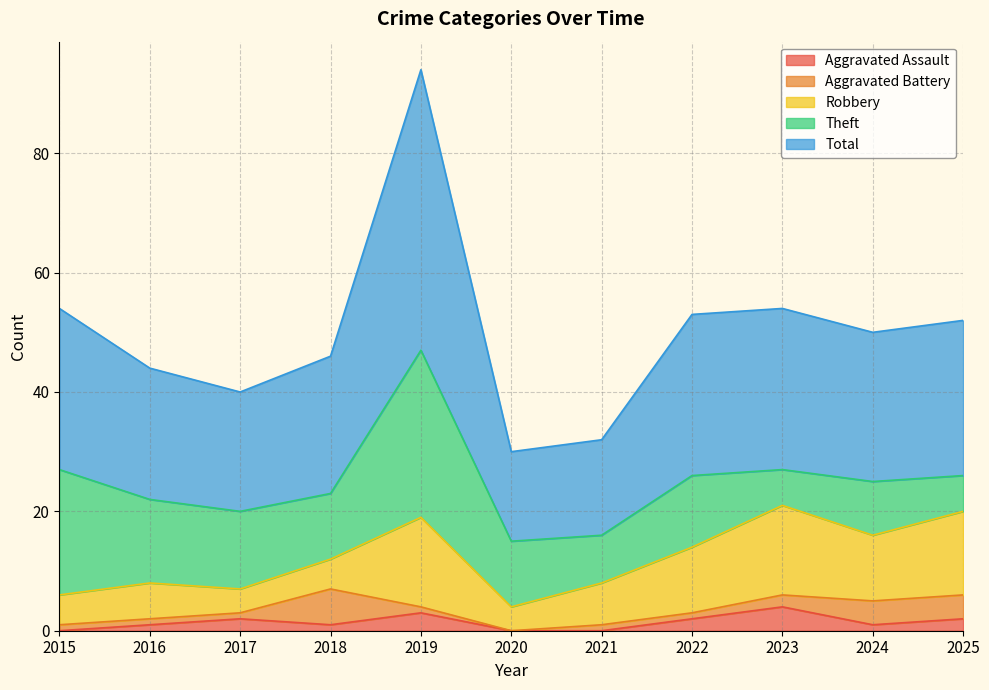

Does the chart have visible grid lines?

Yes